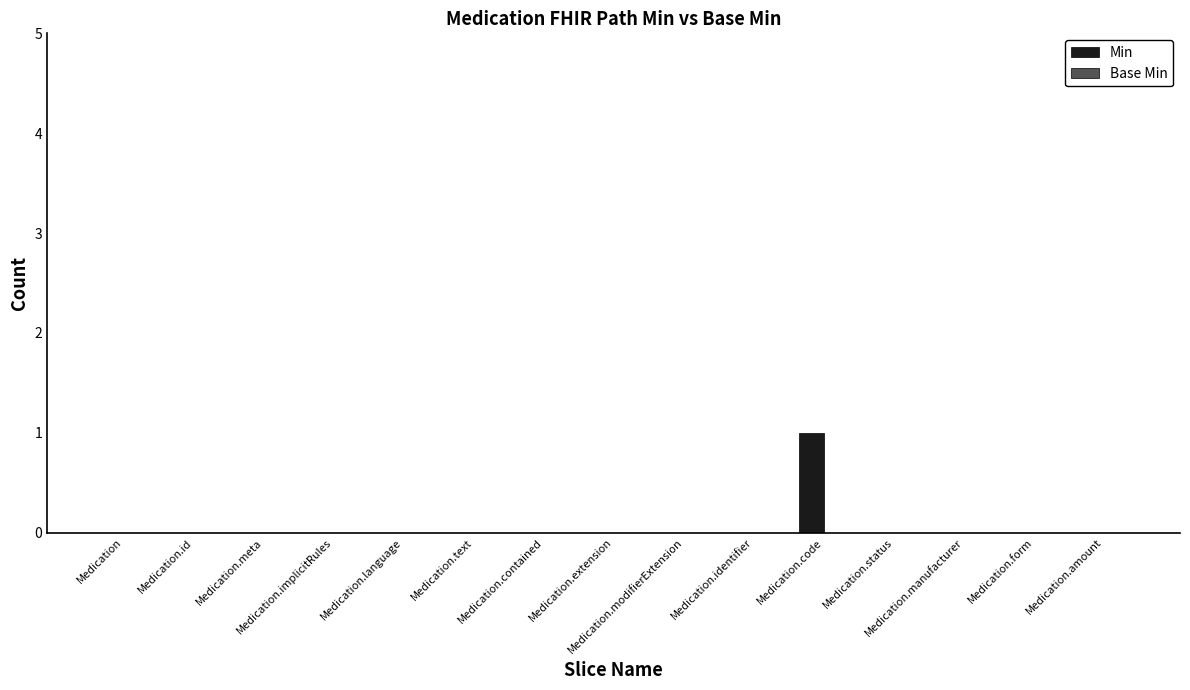

How many series are shown in this chart?

1